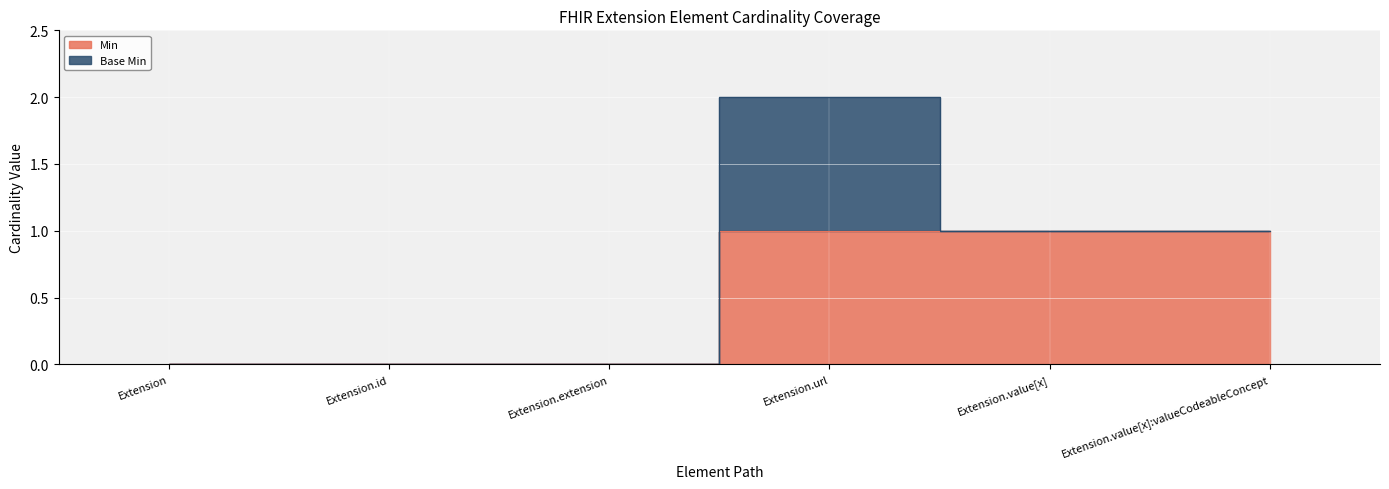

List the labels in order of value, smallest first.

Extension, Extension.id, Extension.extension, Extension.url, Extension.value[x], Extension.value[x]:valueCodeableConcept